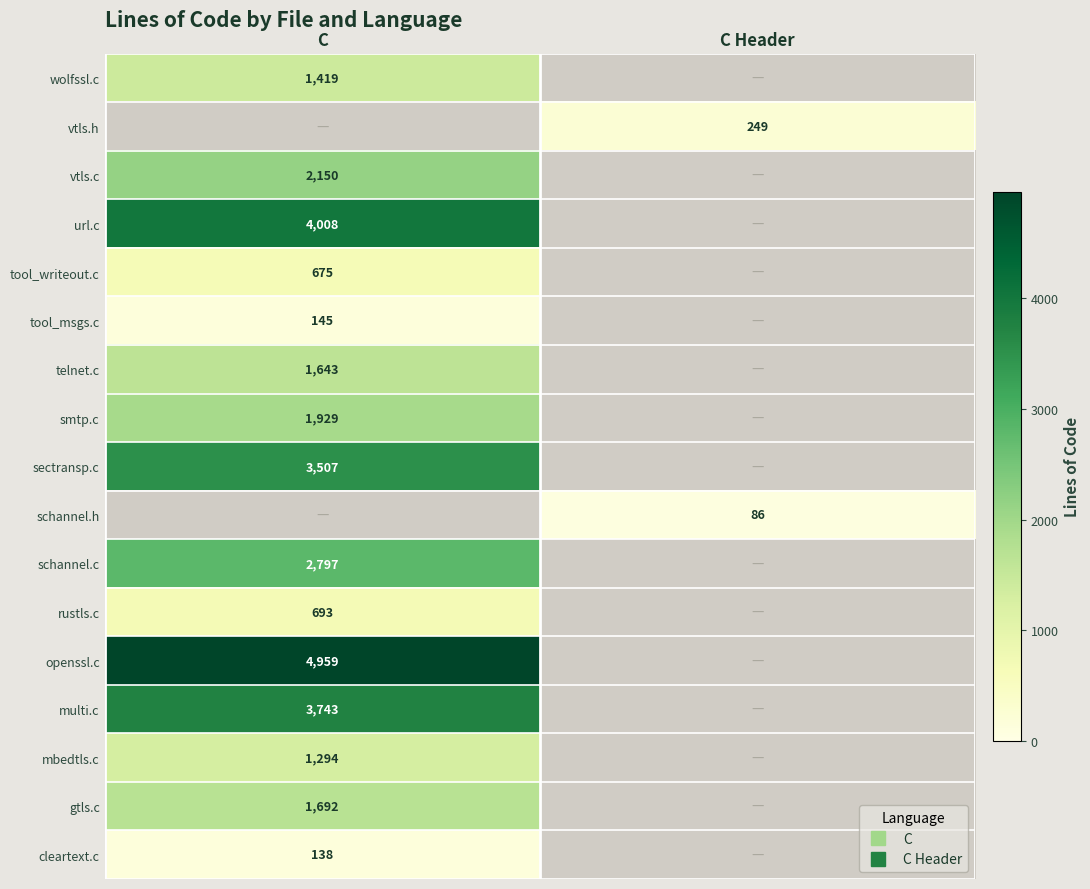

At which label does sectransp.c reach its minimum?

C Header